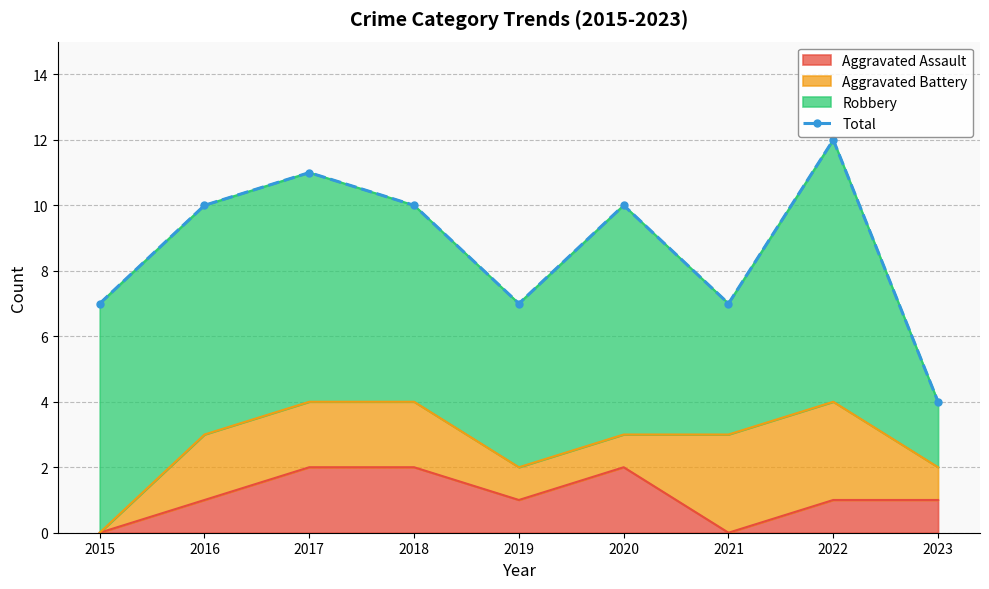

Does the chart have visible grid lines?

Yes